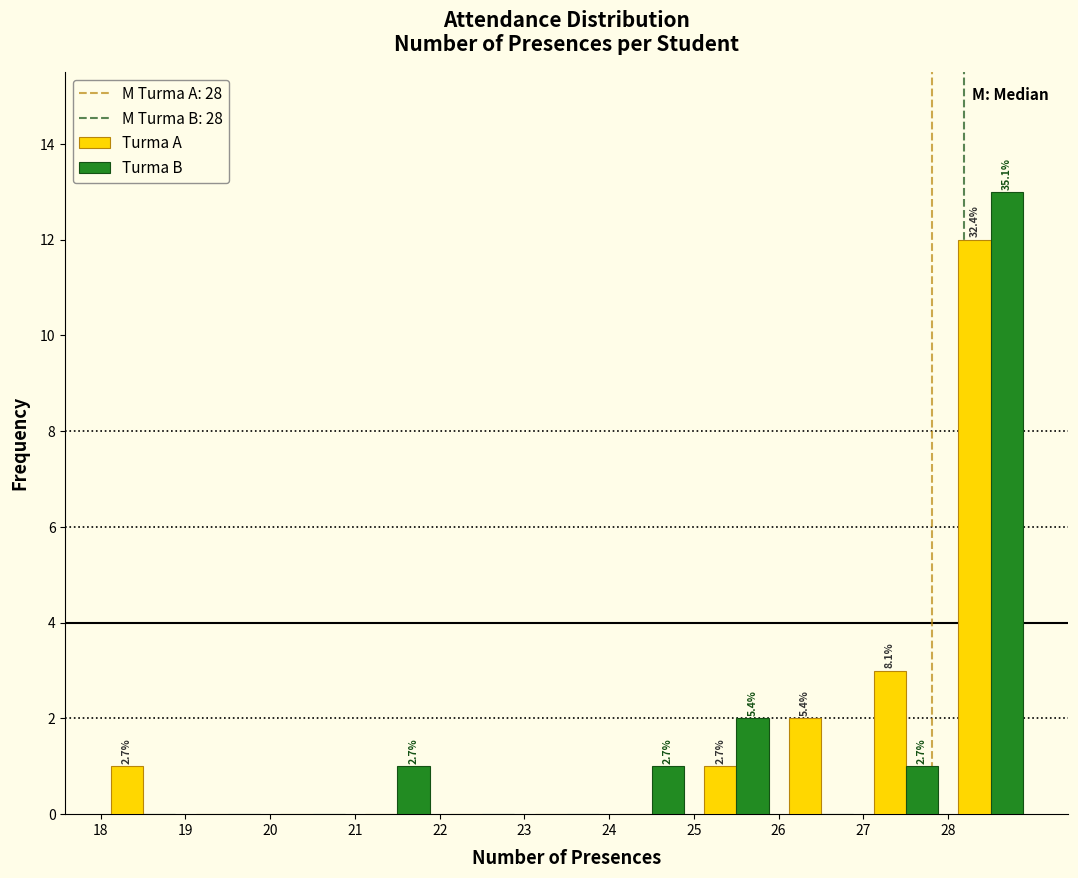

In the Turma A series, which range on the x-axis has the tallest bar?

28 to 29